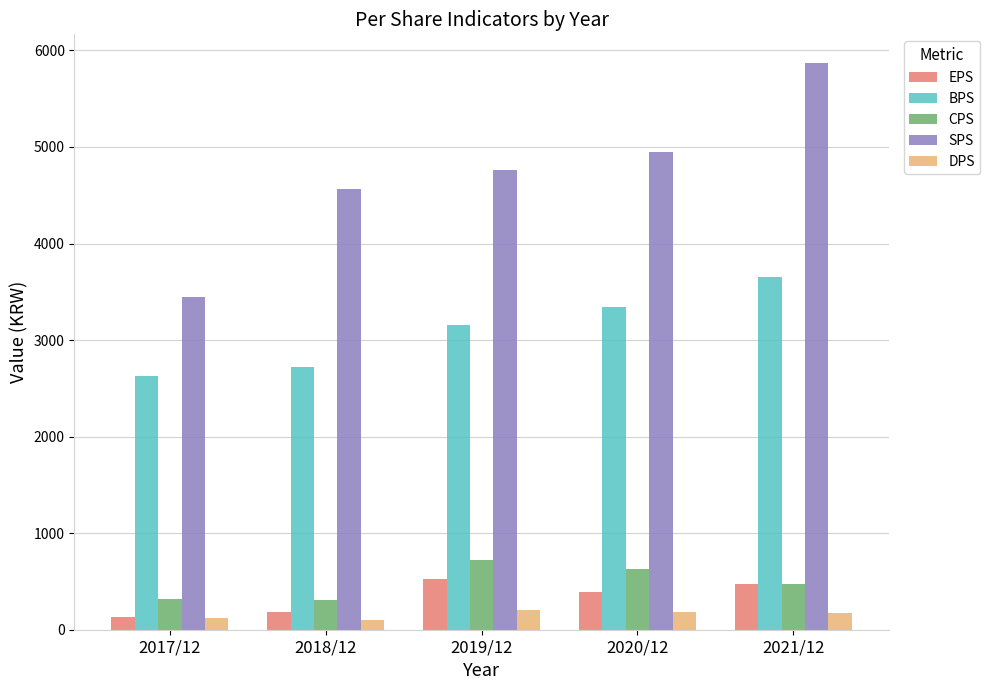

At how many categories does at least one series exceed 1439?

5